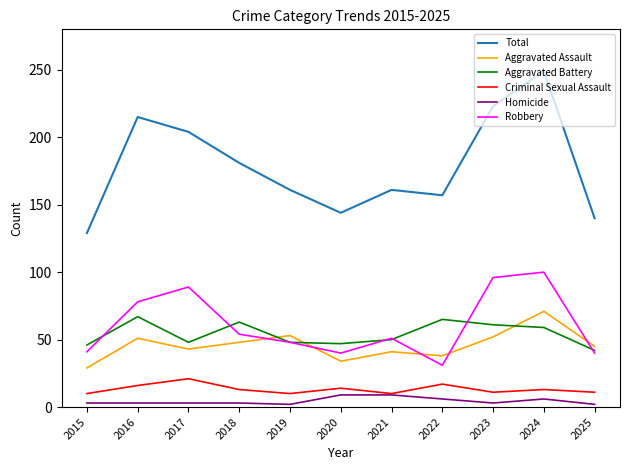

At how many categories does at least one series exceed 131?

10